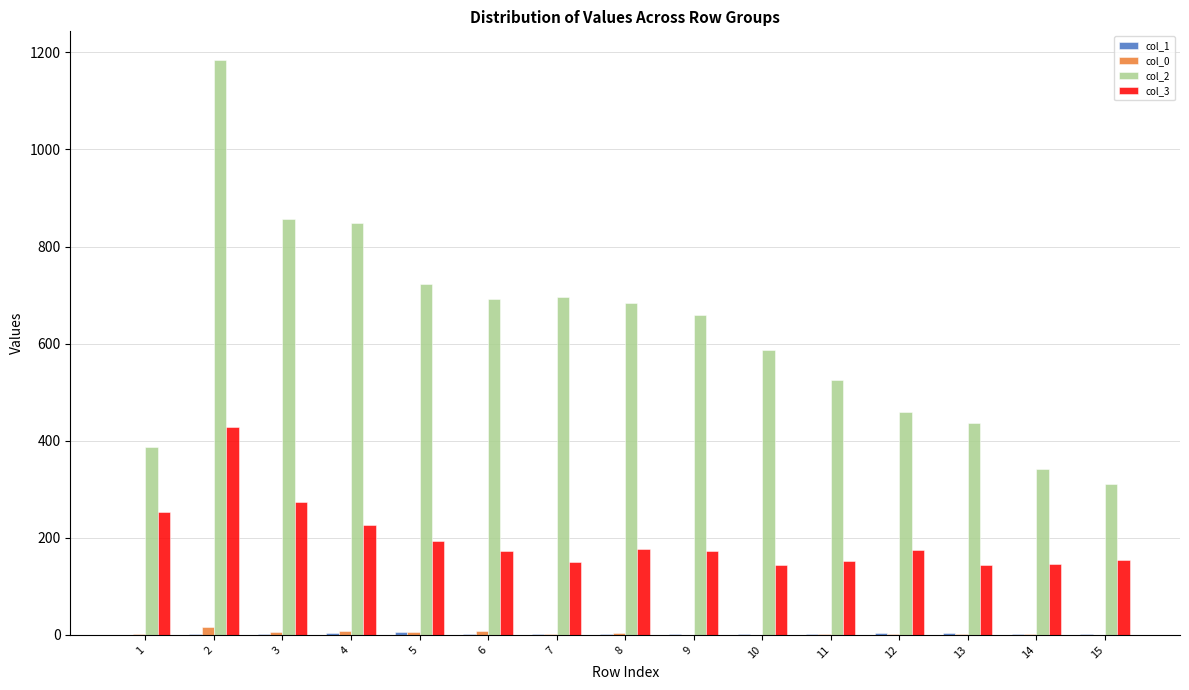

The value of col_2 at 12 is 725. True or false?

False